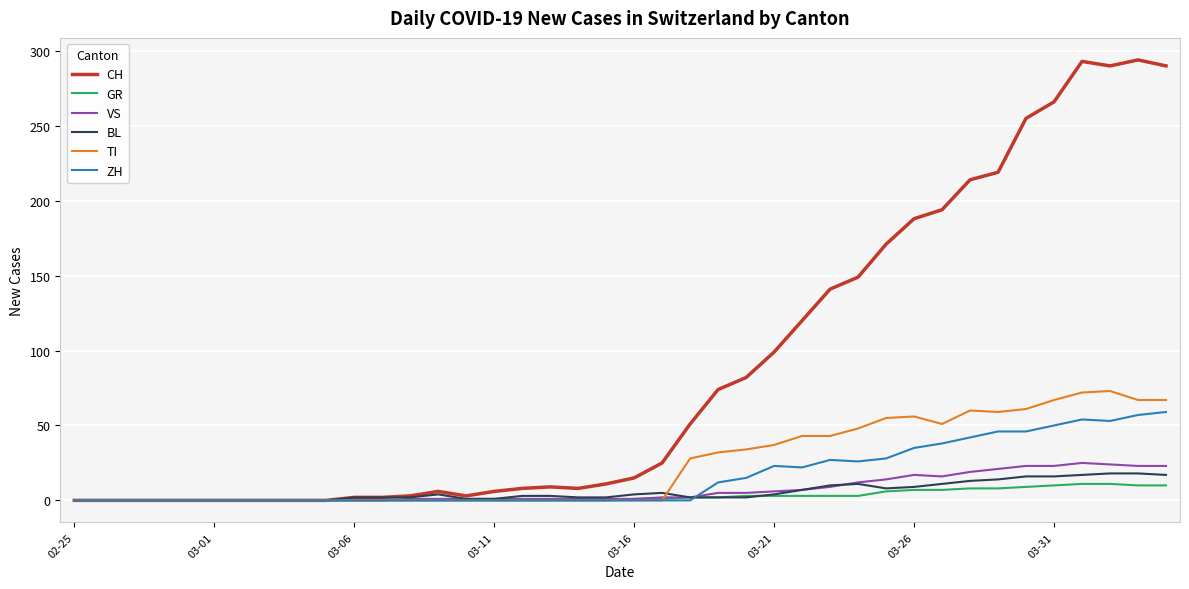

Which series has the largest range (max minus min)?

CH